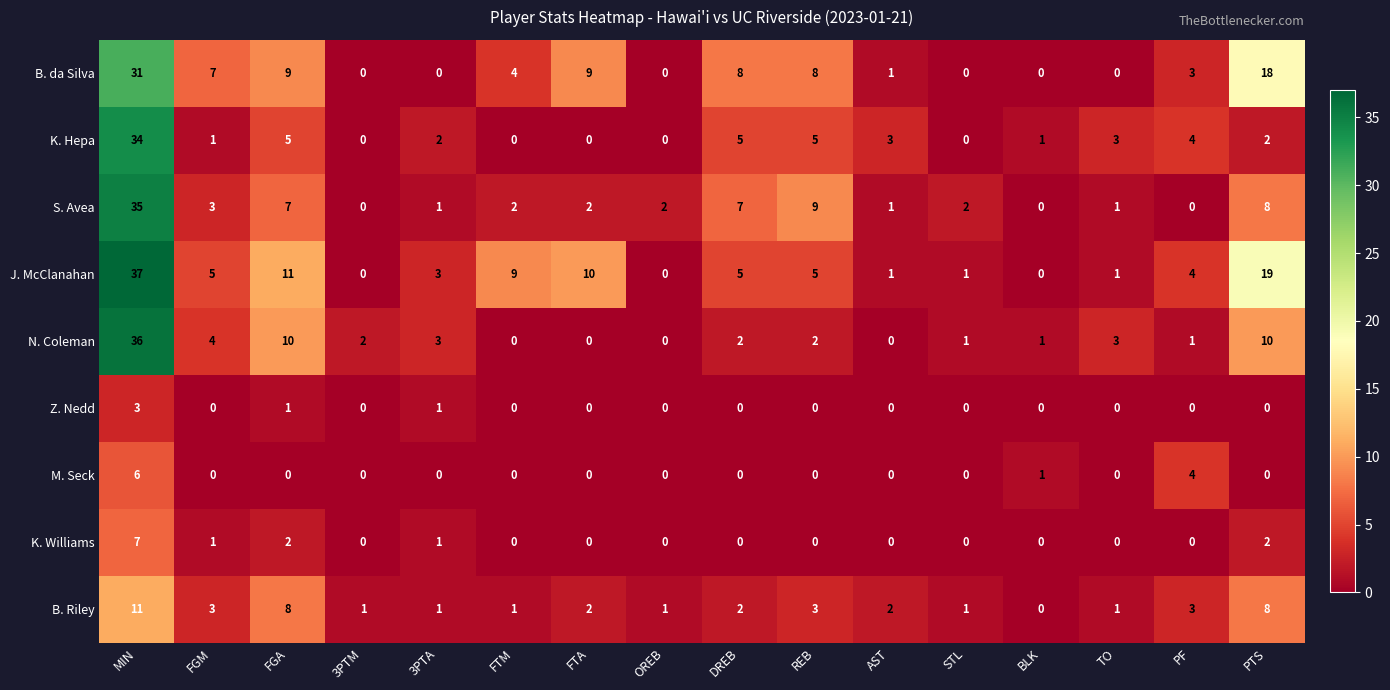

What is the sum of the J. McClanahan values at FTA and DREB?

15